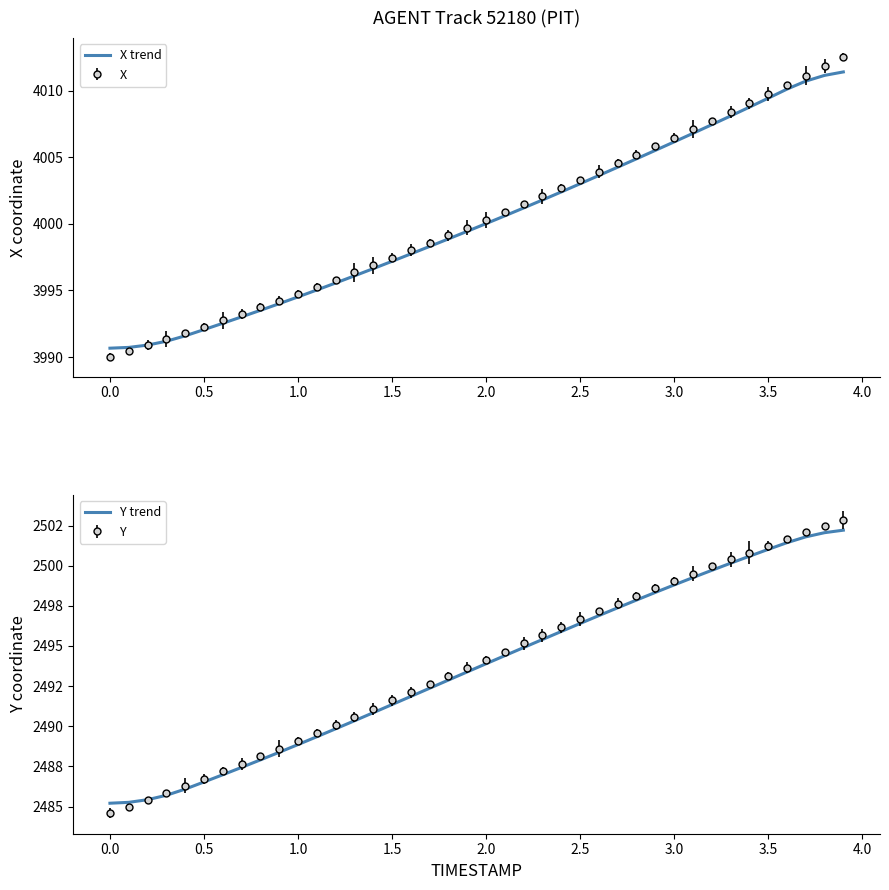

How many values in the X trend series are below 4000?

20